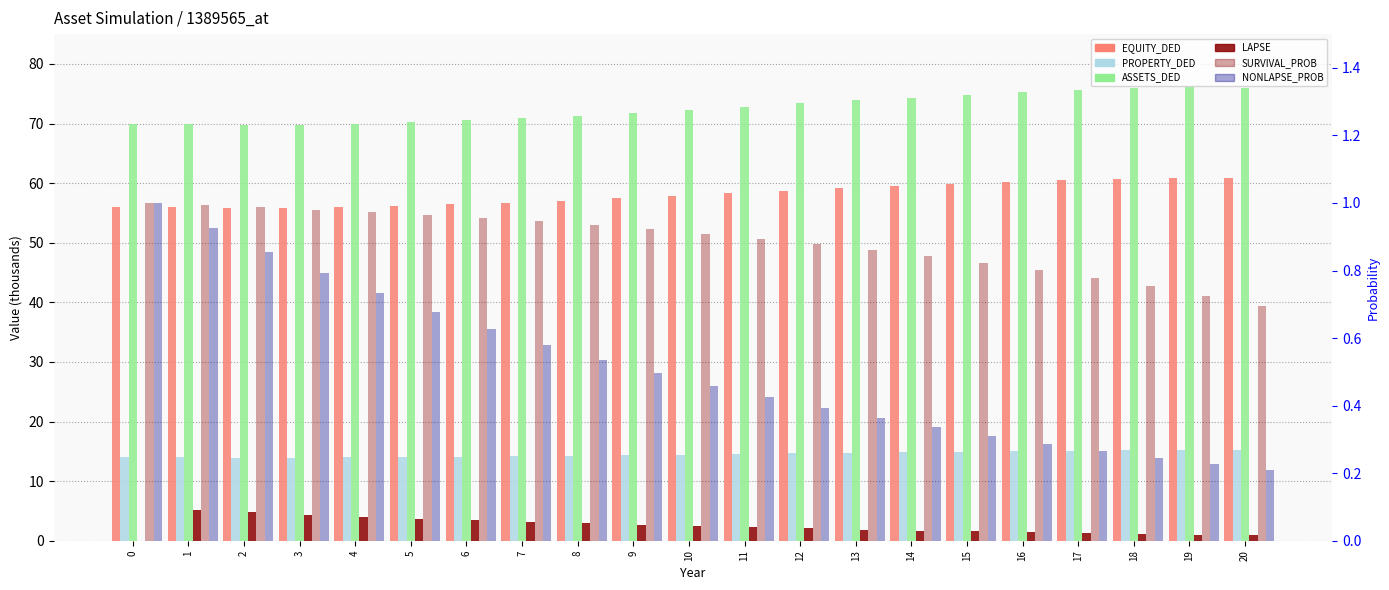

List the series in order of their peak value, lowest first.

SURVIVAL_PROB, NONLAPSE_PROB, LAPSE, PROPERTY_DED, EQUITY_DED, ASSETS_DED